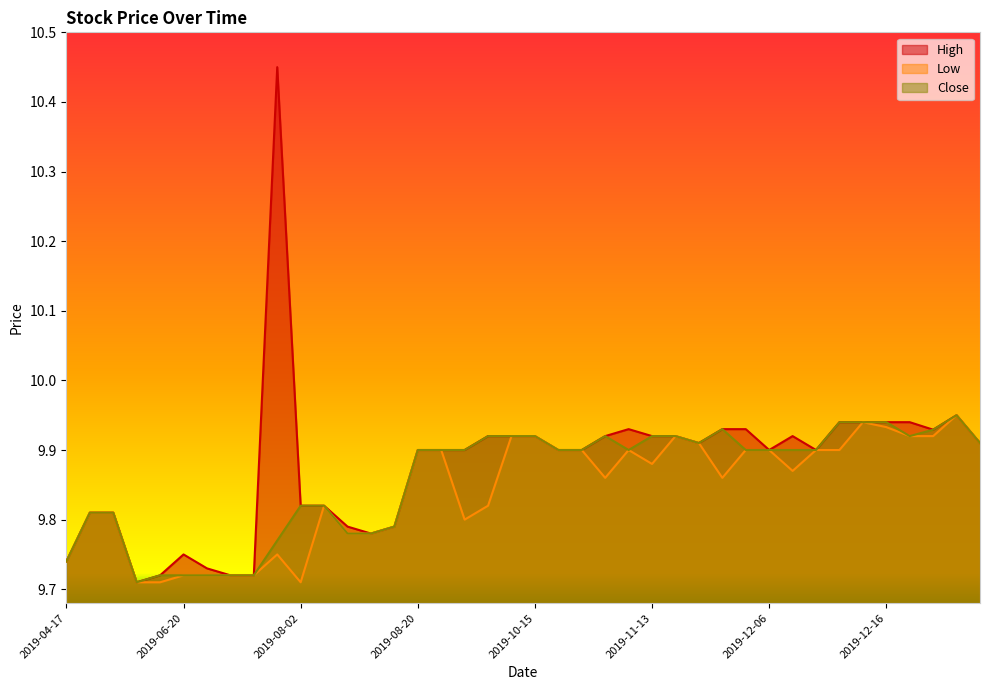

What are all the series names shown in the legend?

High, Low, Close